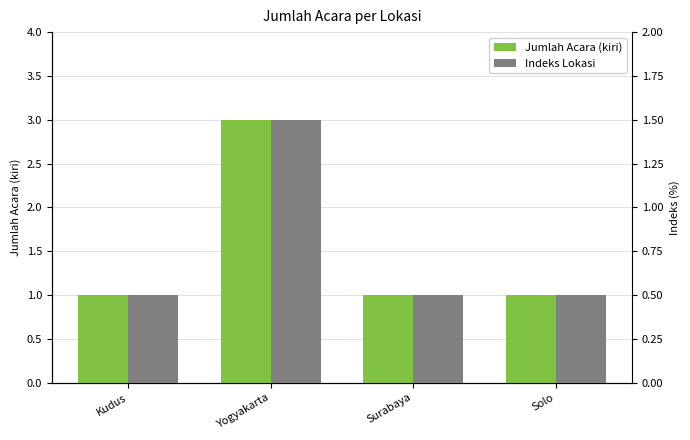

At how many categories does at least one series exceed 0?

4